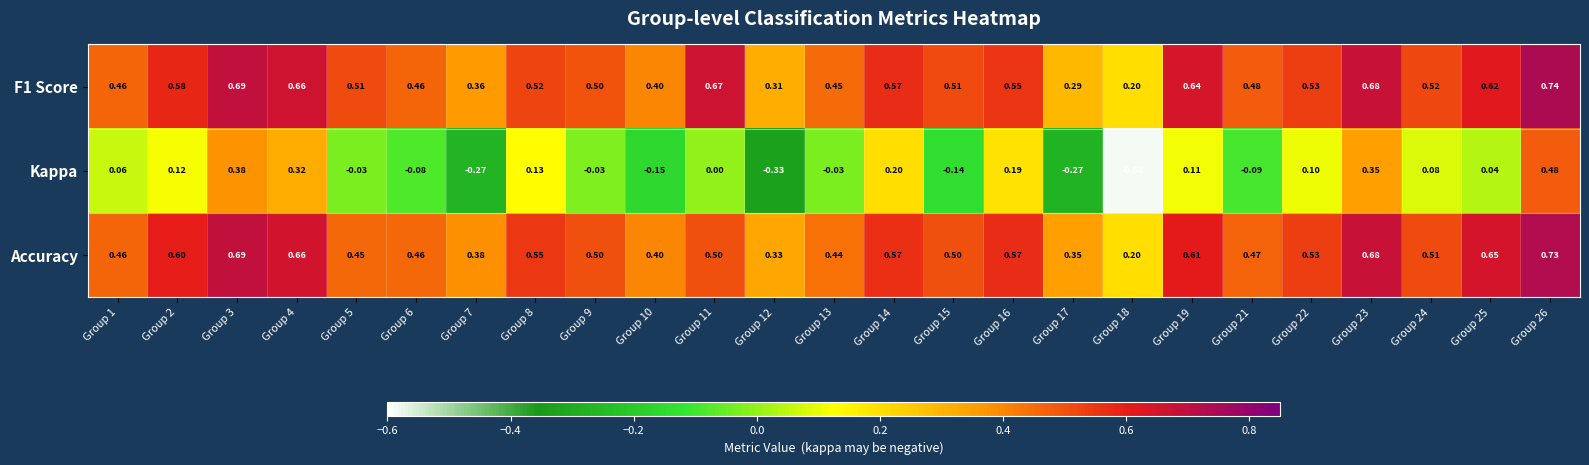

Which series changed the most between Group 3 and Group 6?

Kappa